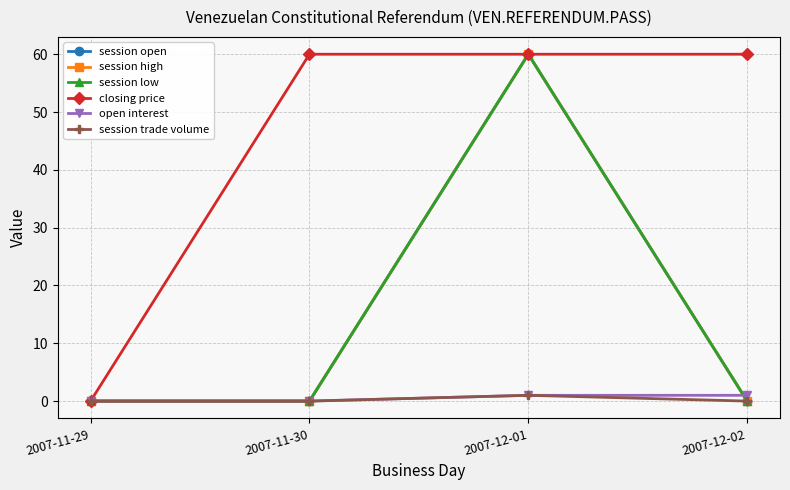

Does the chart have visible grid lines?

Yes